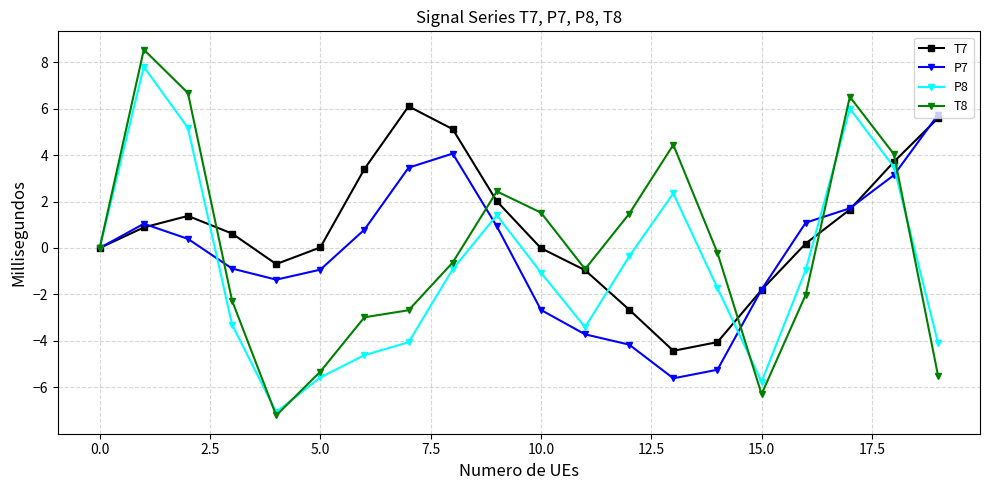

Which series has the widest spread of values?

T8